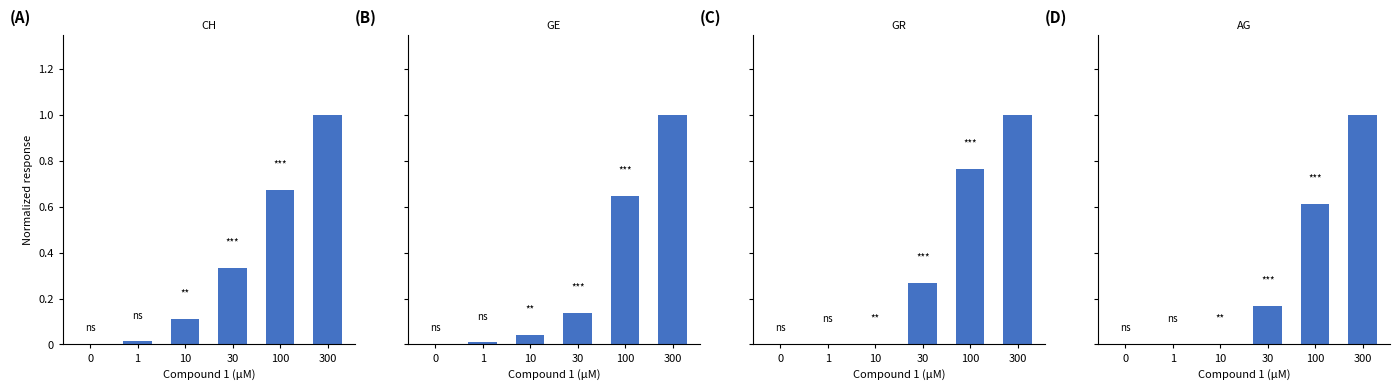

Between 0 and 300, which series saw the biggest shift?

CH